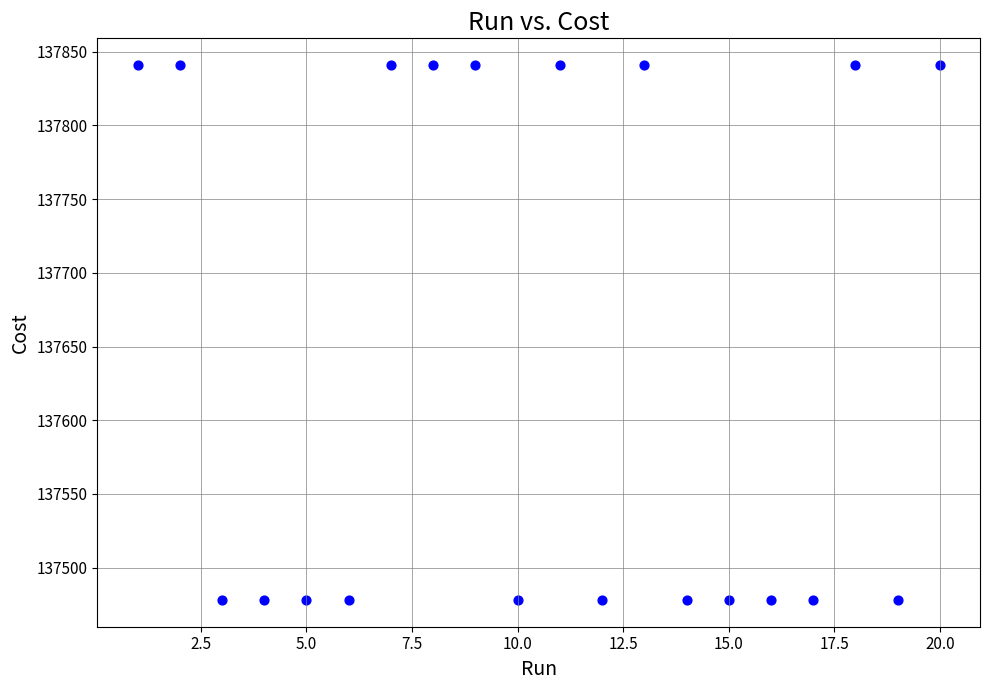

What is the range of X values (max minus min)?

19.0